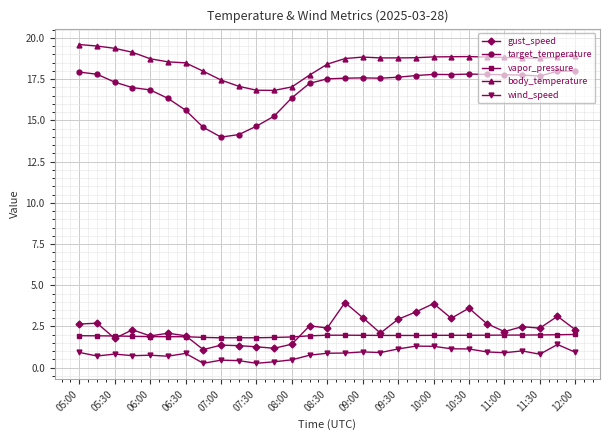

True or false: target_temperature and gust_speed cross at least once.

False